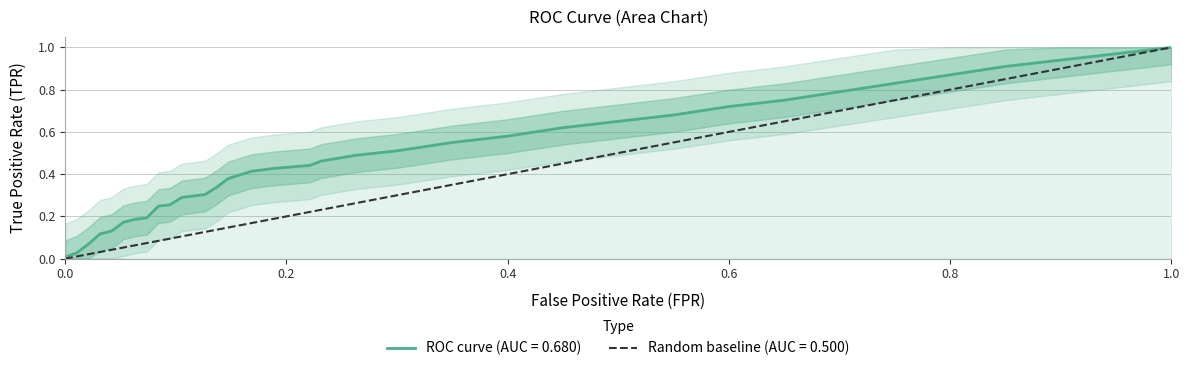

True or false: tpr has more than 2 points higher than both neighbors.

False